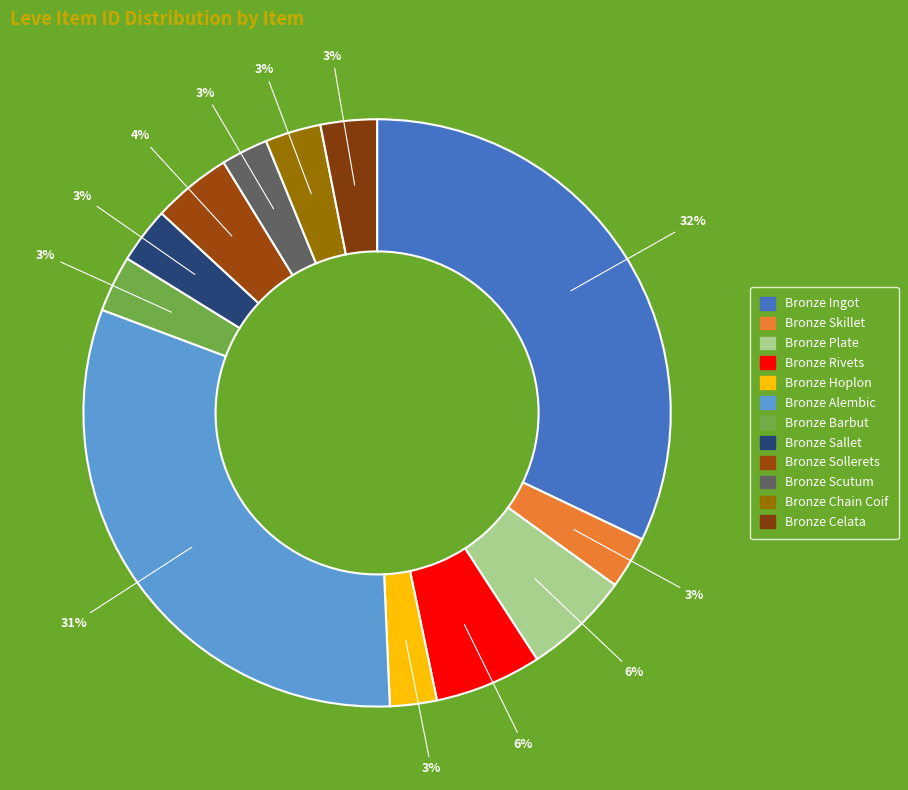

Combined, do Bronze Plate and Bronze Alembic account for over 50%?

No